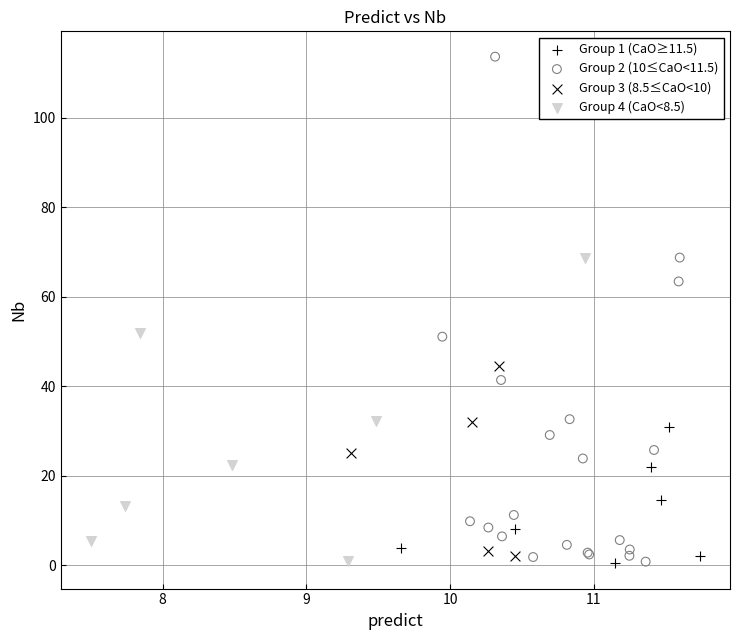

Which series has the widest spread of Y values?

Group 2 (10≤CaO<11.5)